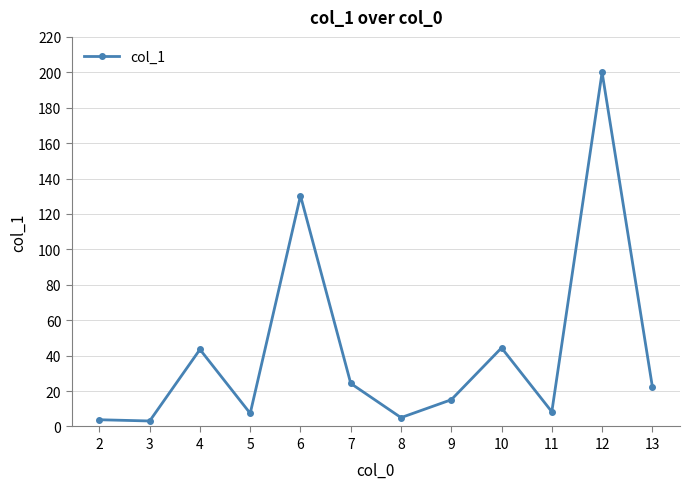

Which label corresponds to the largest value in the chart?

12